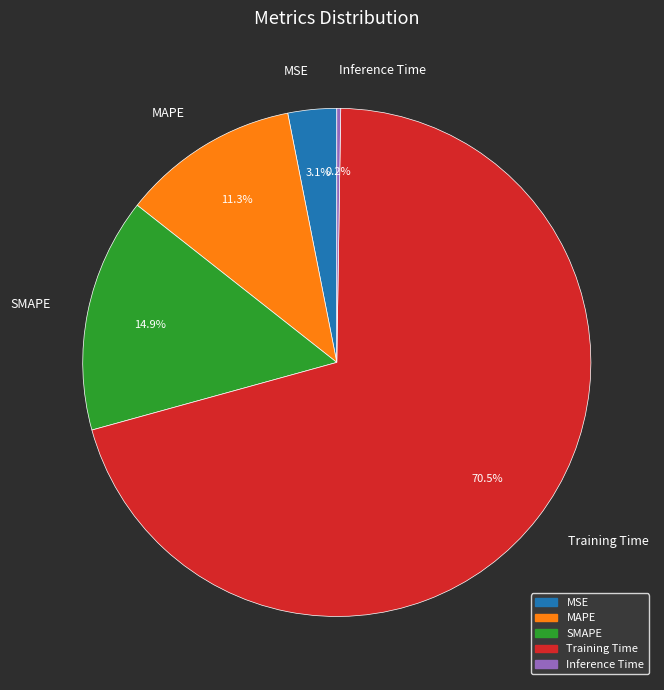

Does MSE represent more than half of the total?

No